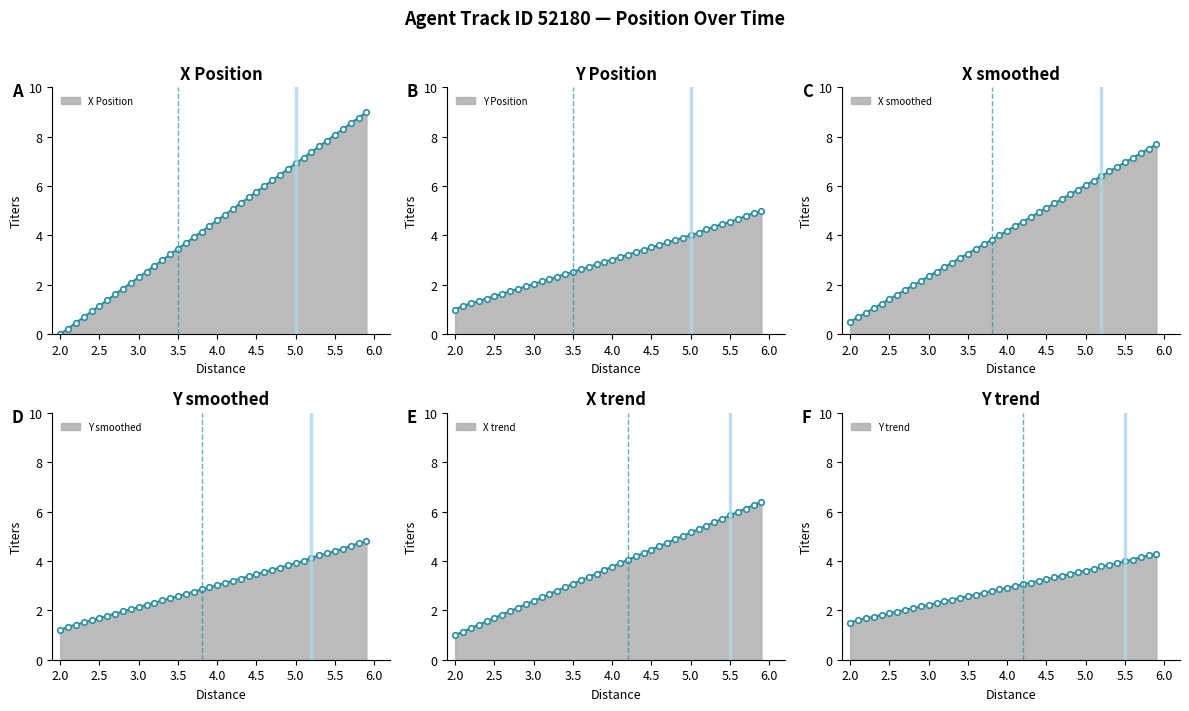

Which series has the largest total across all categories?

X